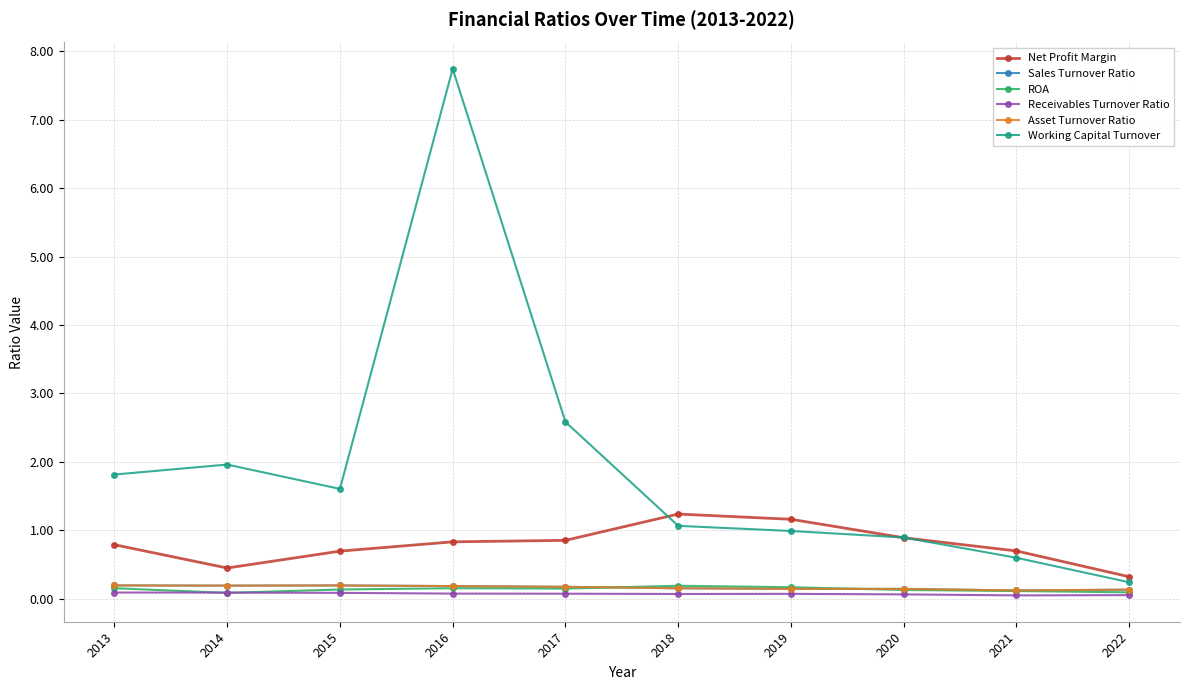

Which has a higher value, 2017 or 2014?

2017